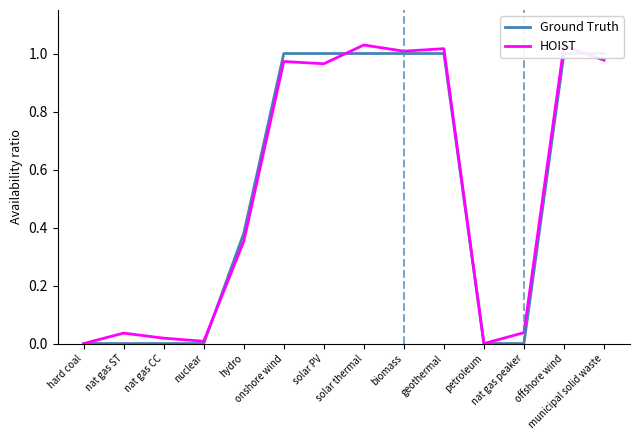

The value of HOIST at nat gas peaker is 0.0. True or false?

True